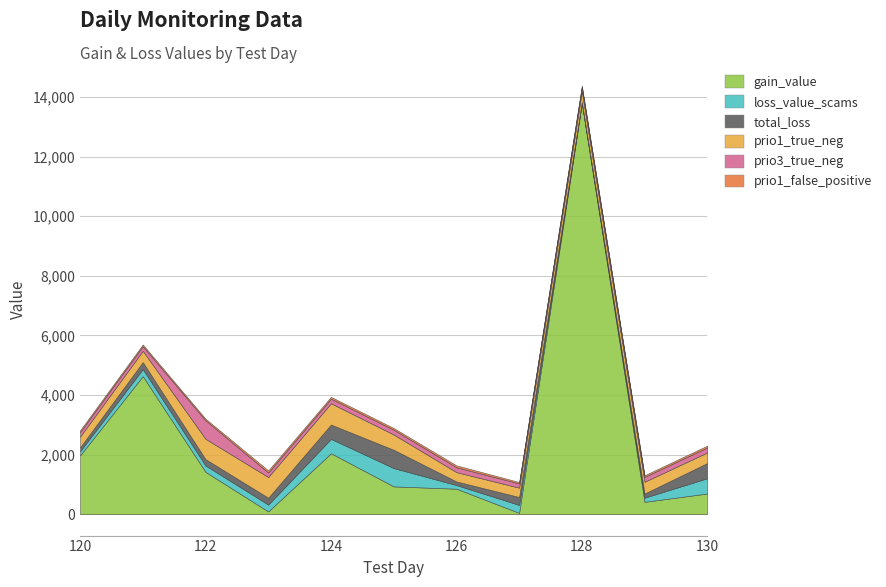

Count the number of data series in this chart.

6